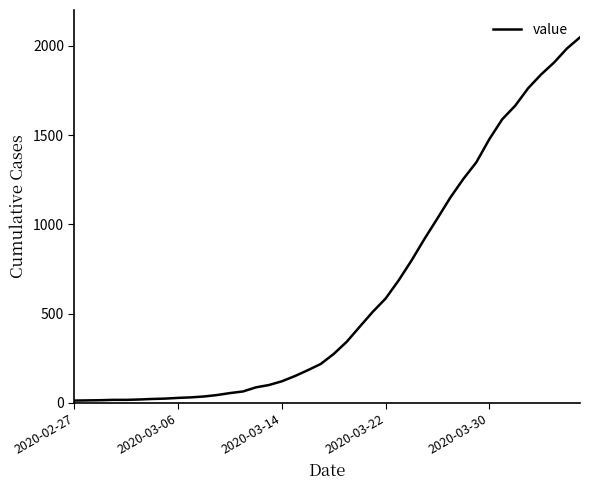

What is the greatest value displayed?

2047